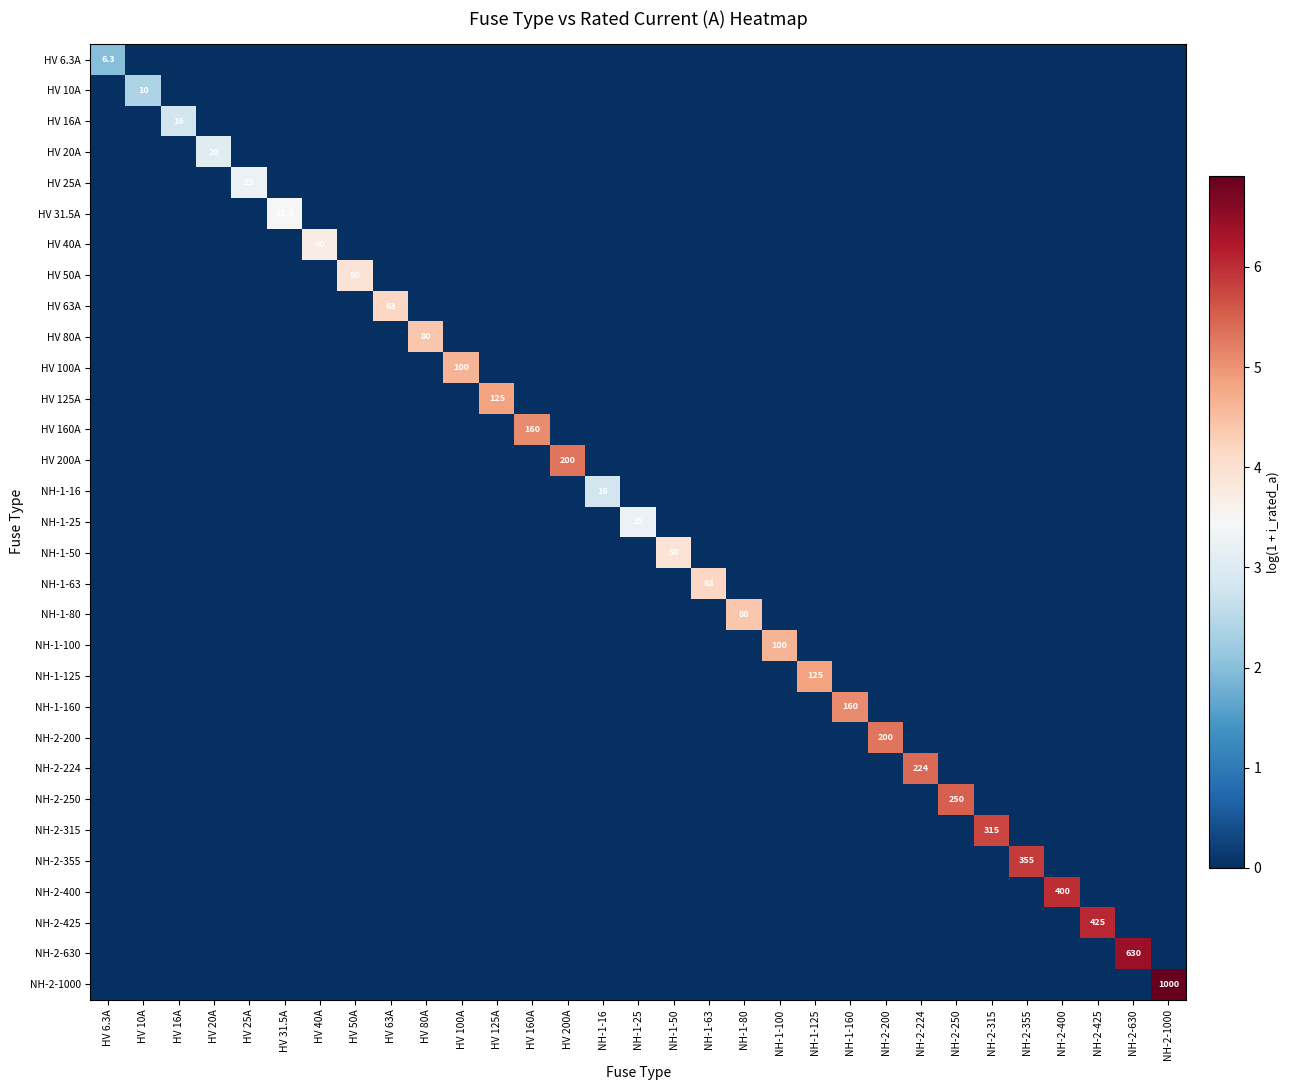

The value of HV 16A at HV 16A is 16.0. True or false?

True